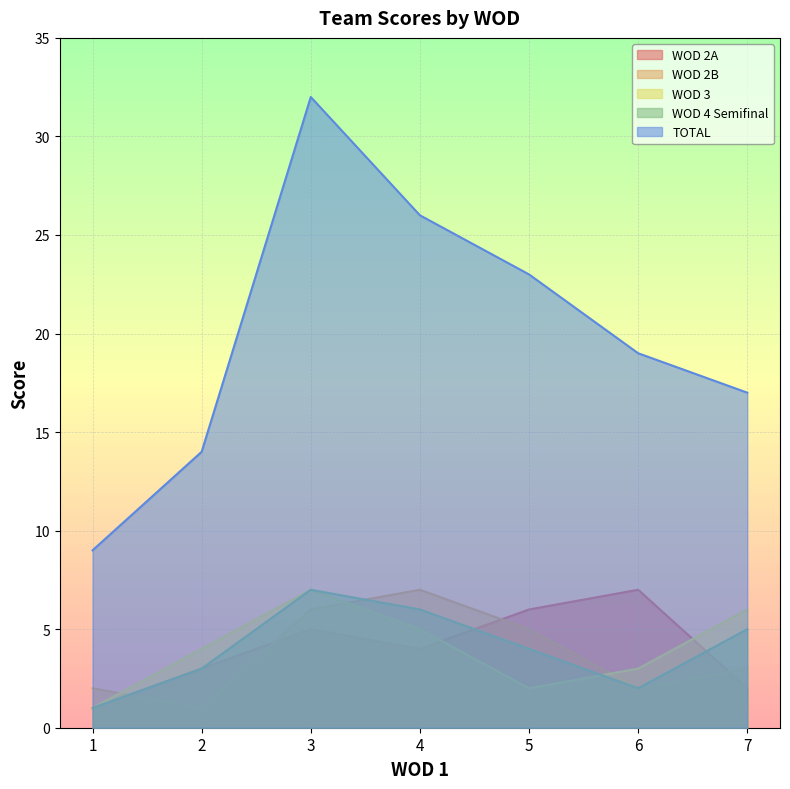

Which series has the widest spread of values?

TOTAL